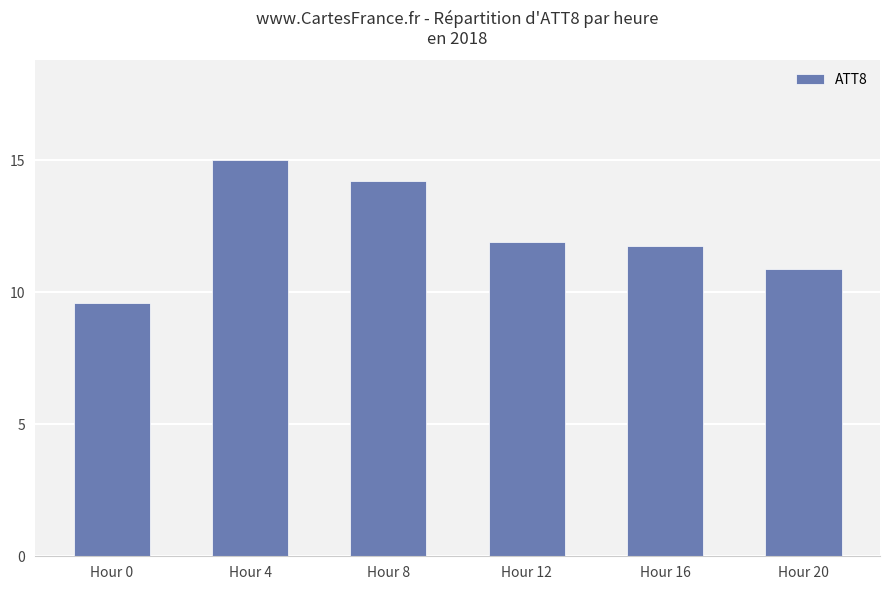

True or false: the data shows 11.7 at Hour 16.

True